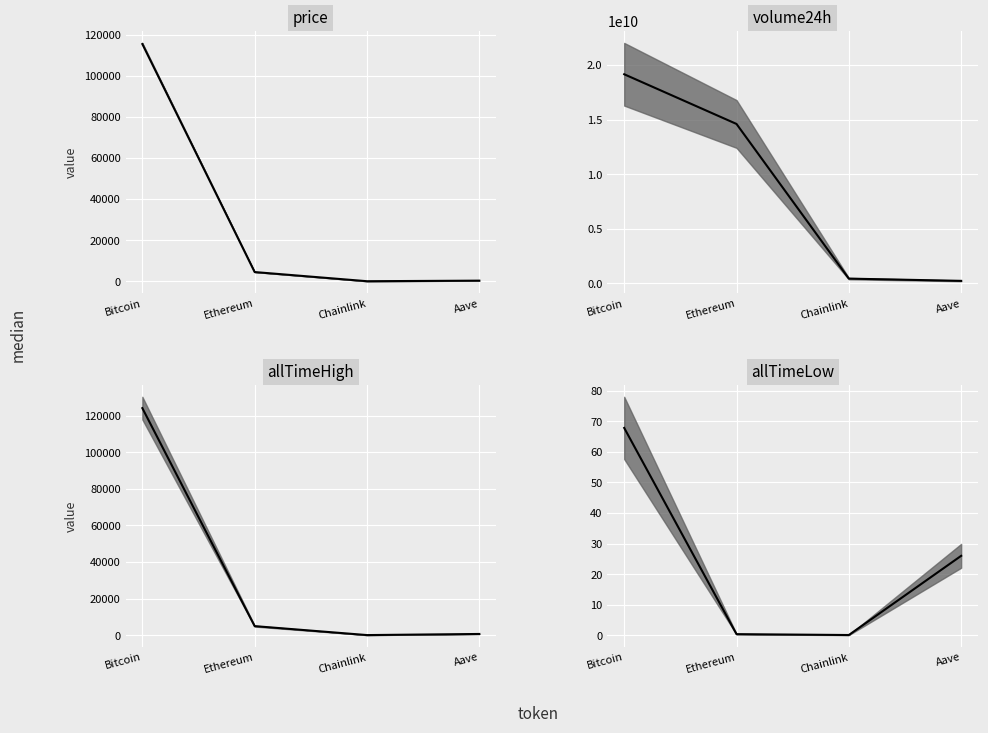

How many values in the volume24h median series exceed 14605666672?

1